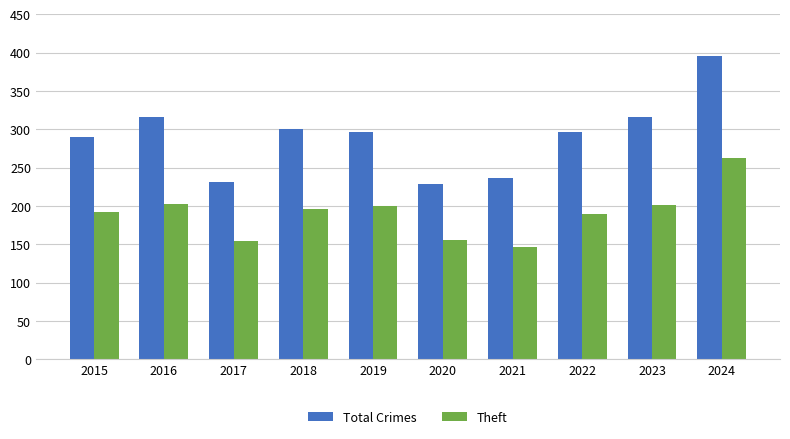

How many bars are there in total?

20